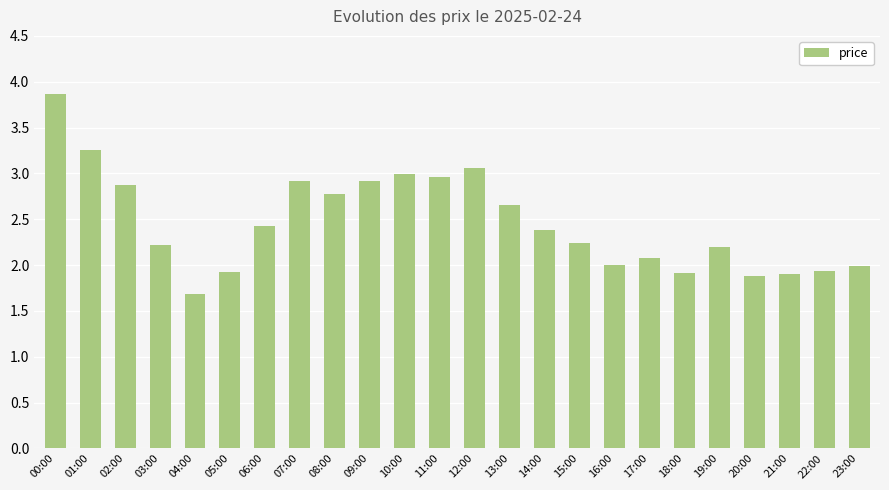

How many bars are there in total?

24